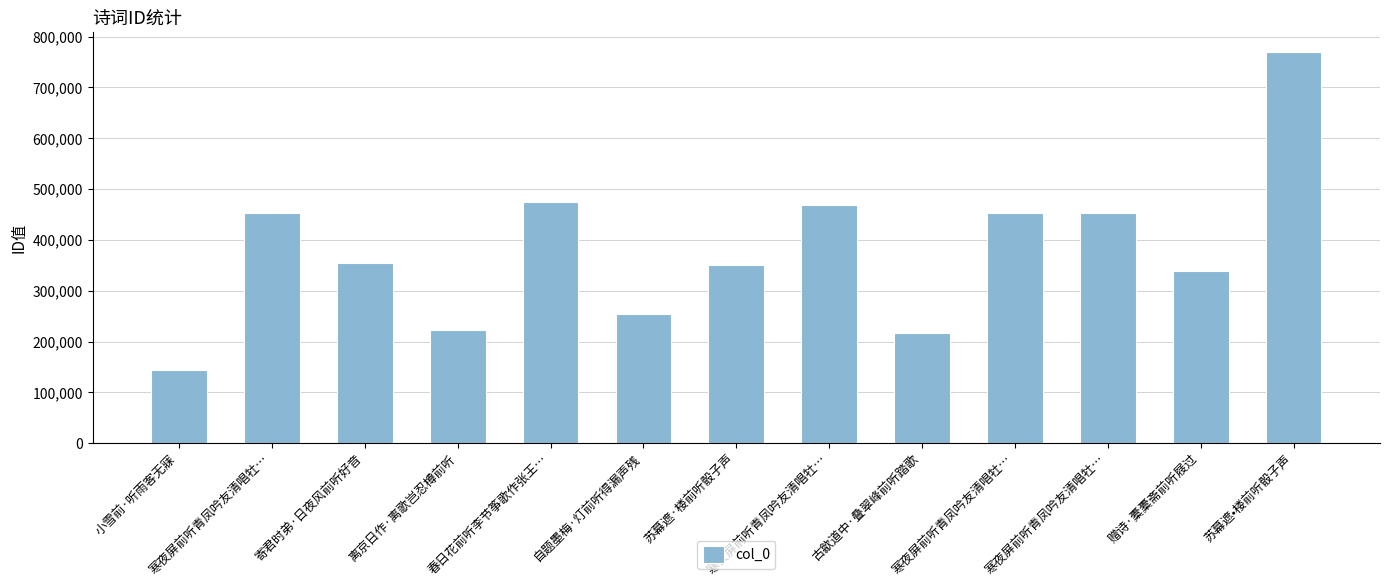

What is the ratio of the value at 春日花前听李节筝歌作张王… to the value at 寒夜屏前听青凤吟友清唱牡…?

1.0